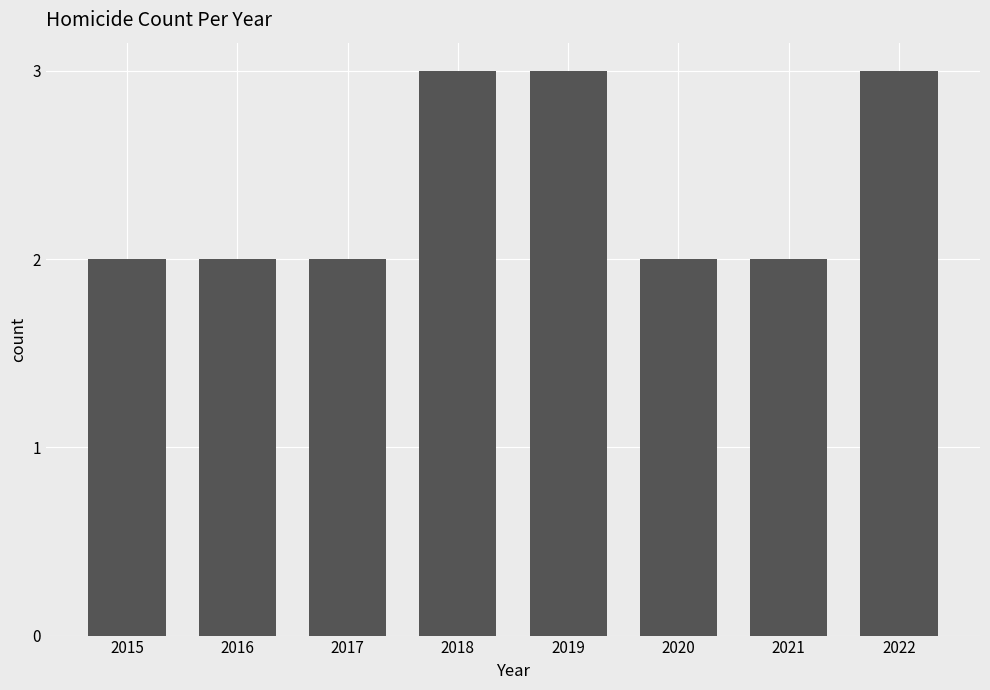

True or false: the data shows 3 at 2019.

True